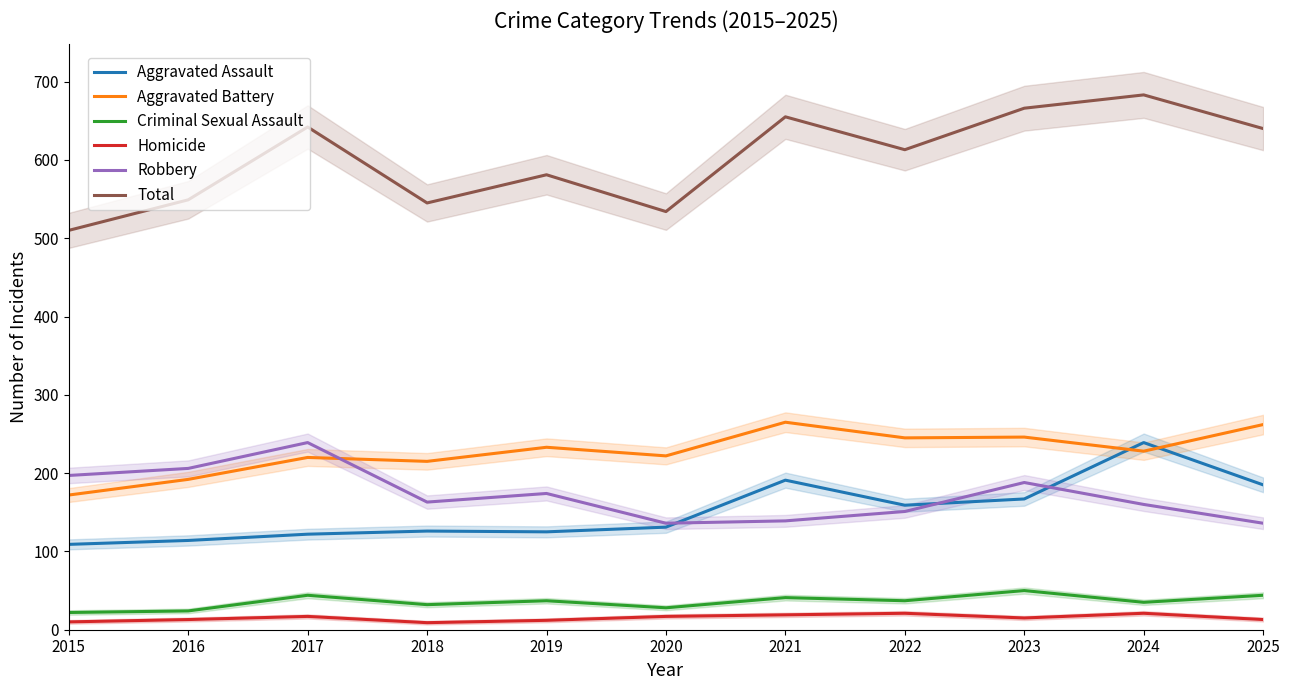

At which category does the chart reach its peak across all series?

2024